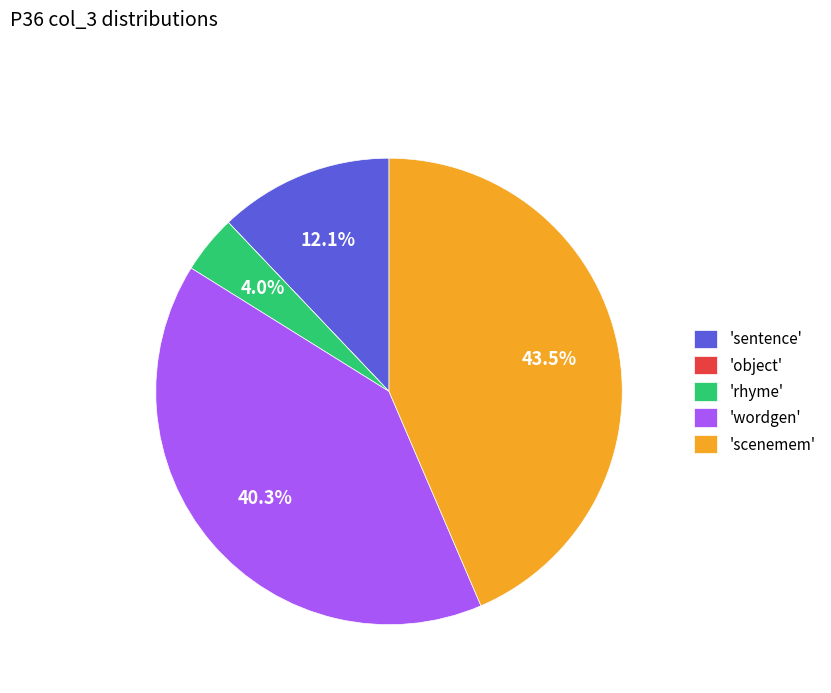

Between 'wordgen' and 'sentence', which is larger?

'wordgen'